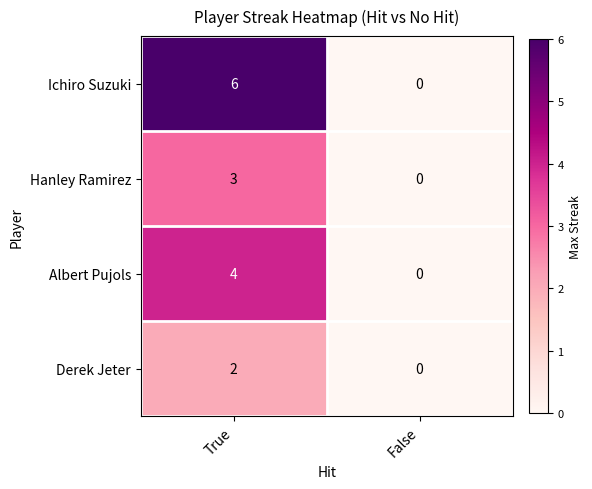

What is the difference between the Hanley Ramirez values at True and False?

3